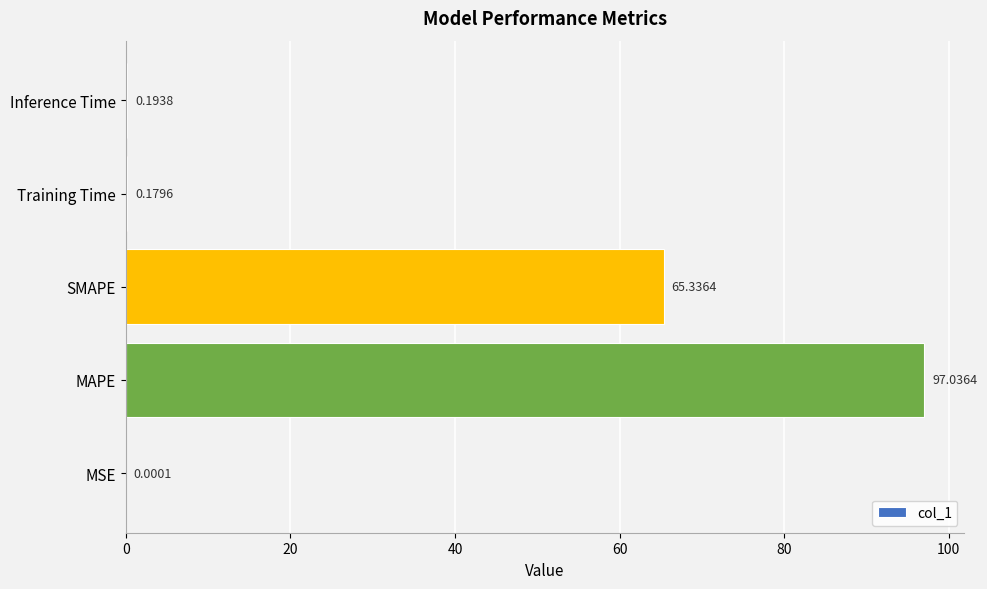

Where is the data nearest to the value 48?

SMAPE